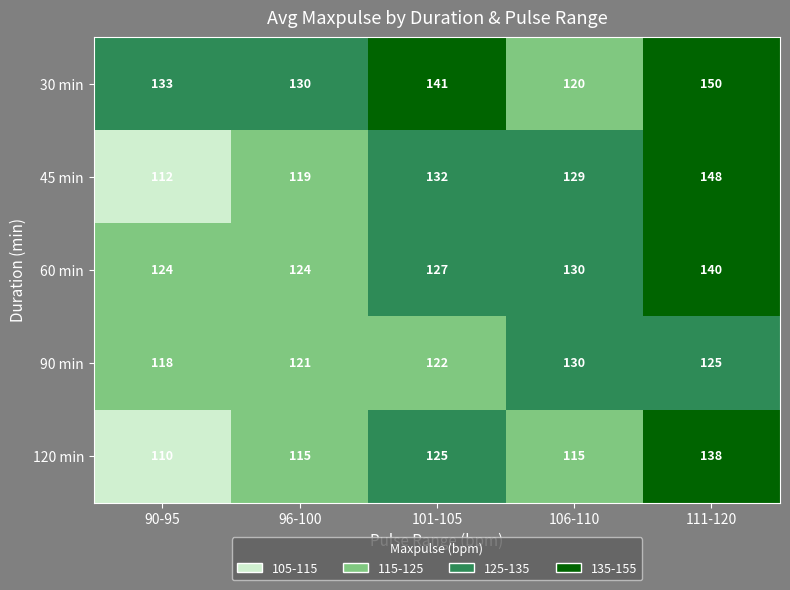

What is the difference between the second highest and minimum values in the 90 min series?

7